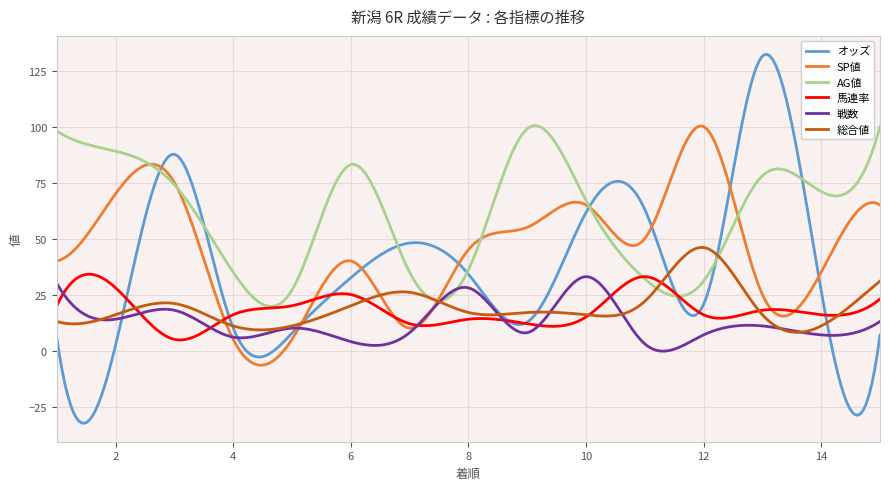

What is the smallest value displayed?

-32.4